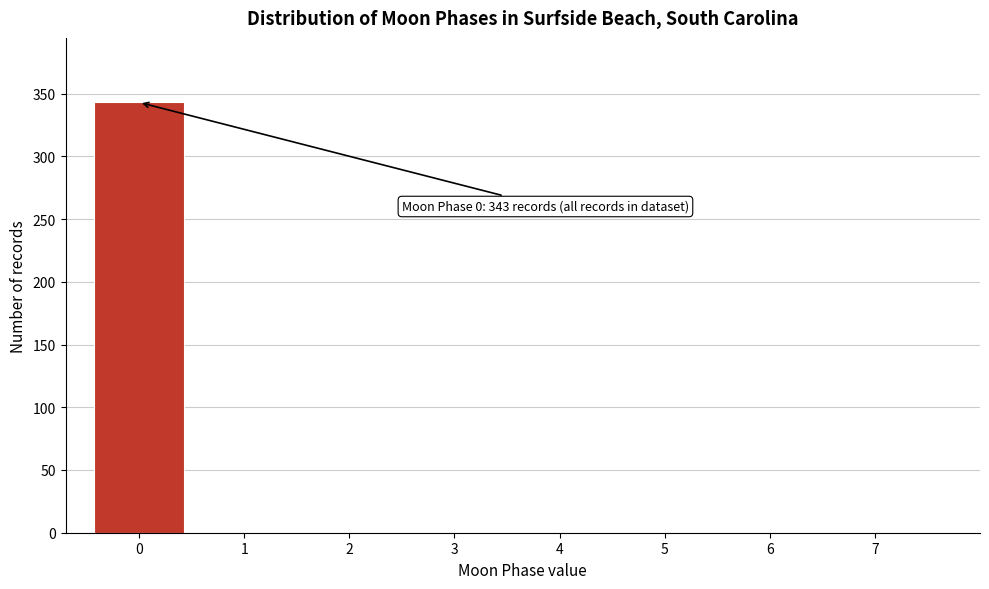

Which range on the x-axis has the tallest bar?

-0.5 to 0.5